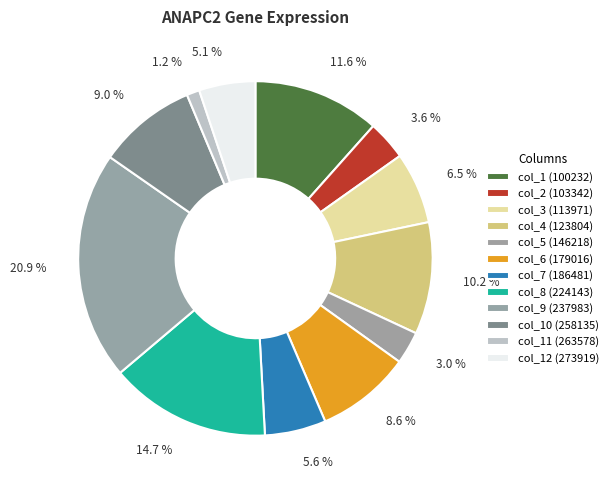

Count the number of slices in the pie.

12